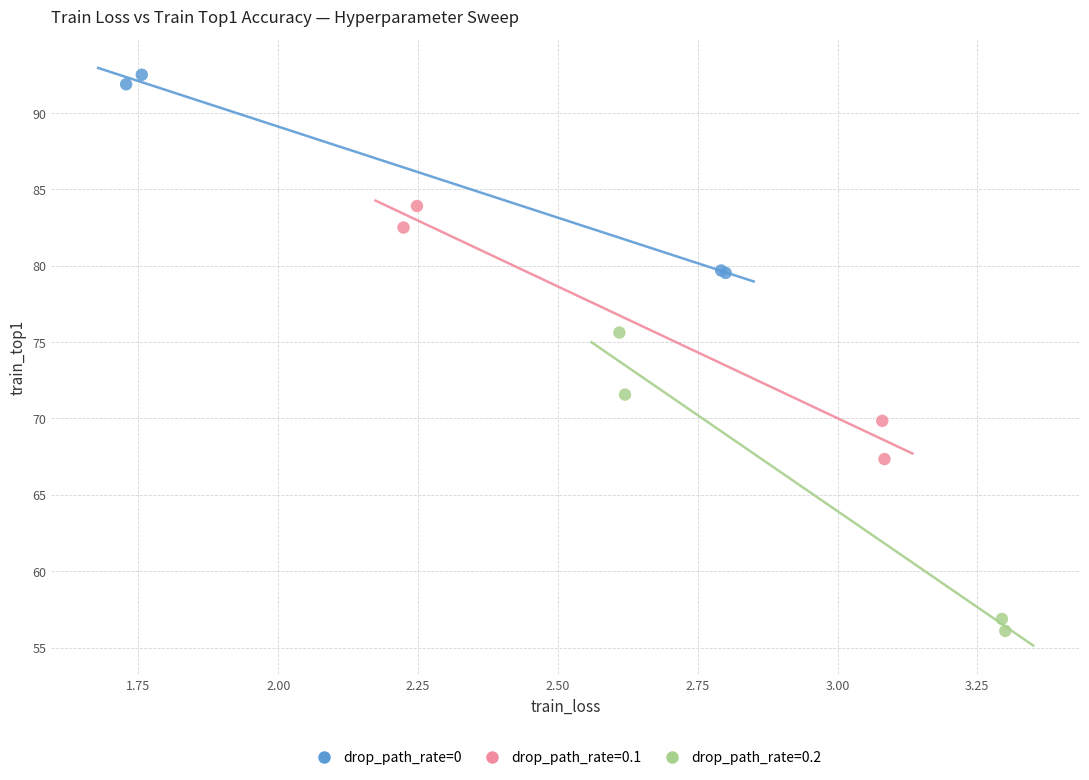

Which series has the largest Y range (max minus min)?

drop_path_rate=0.2